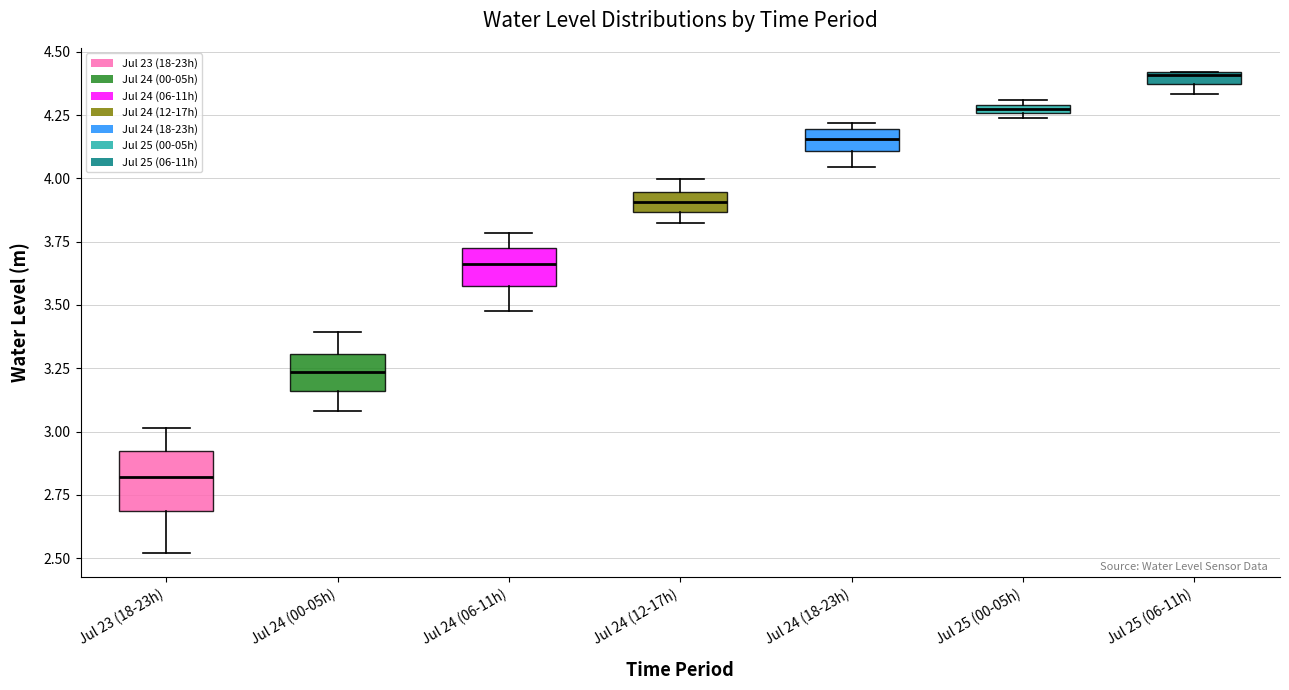

Where is the upper edge of the box for Jul 24 (06-11h) on the y-axis? The values are not printed on the chart, so give them approximately, as read against the axis.

3.75